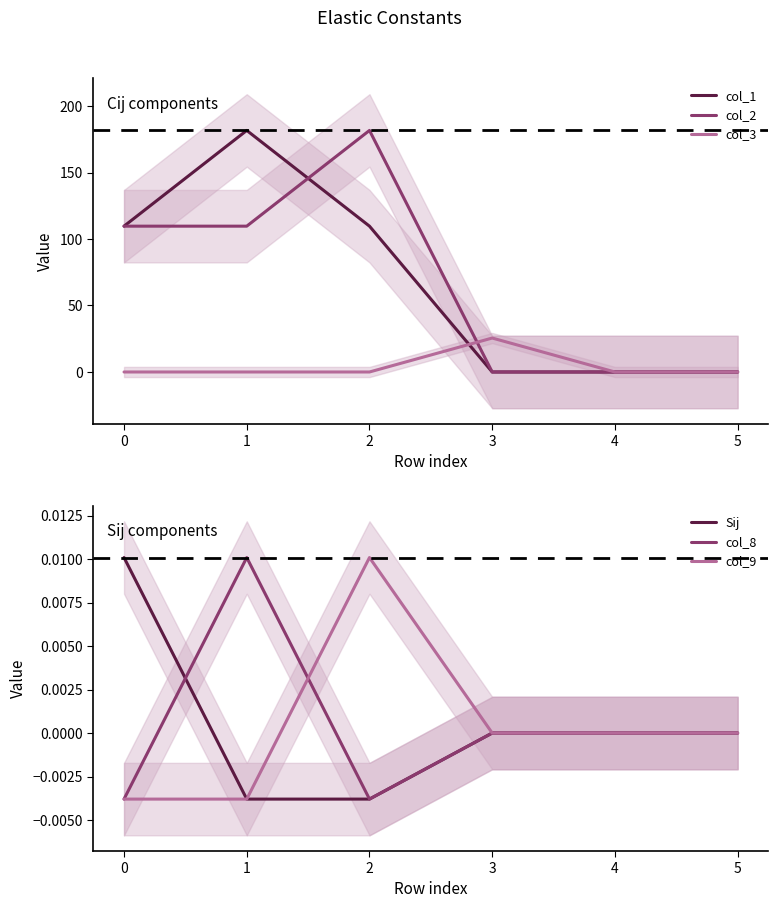

How many data points does each series have?

6